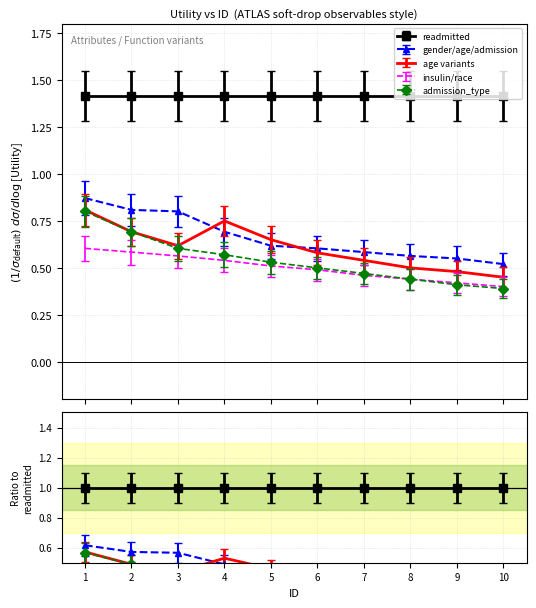

What is the average value of the admission_type series?

0.5